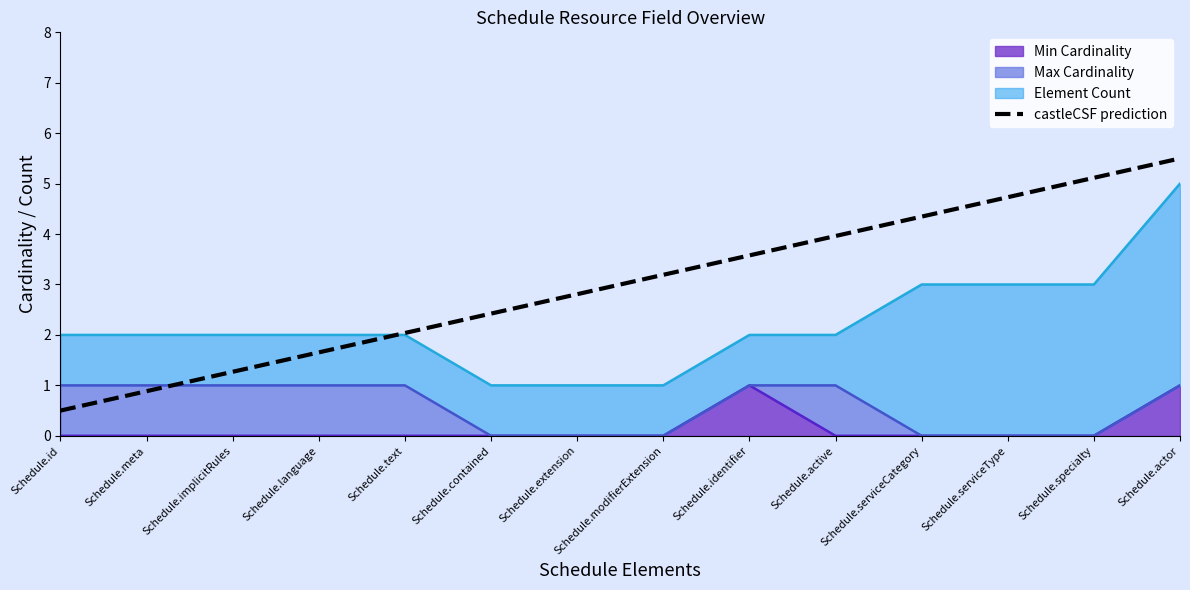

At which label does the data first exceed 3?

Schedule.modifierExtension